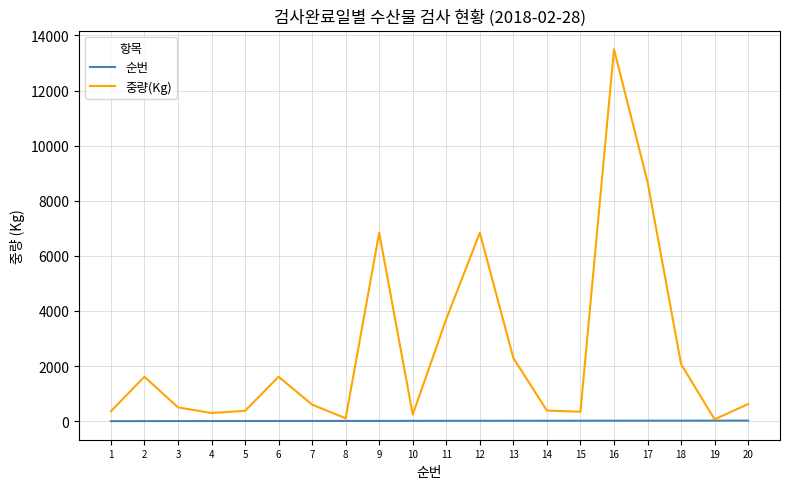

Which series has the largest total across all categories?

중량(Kg)